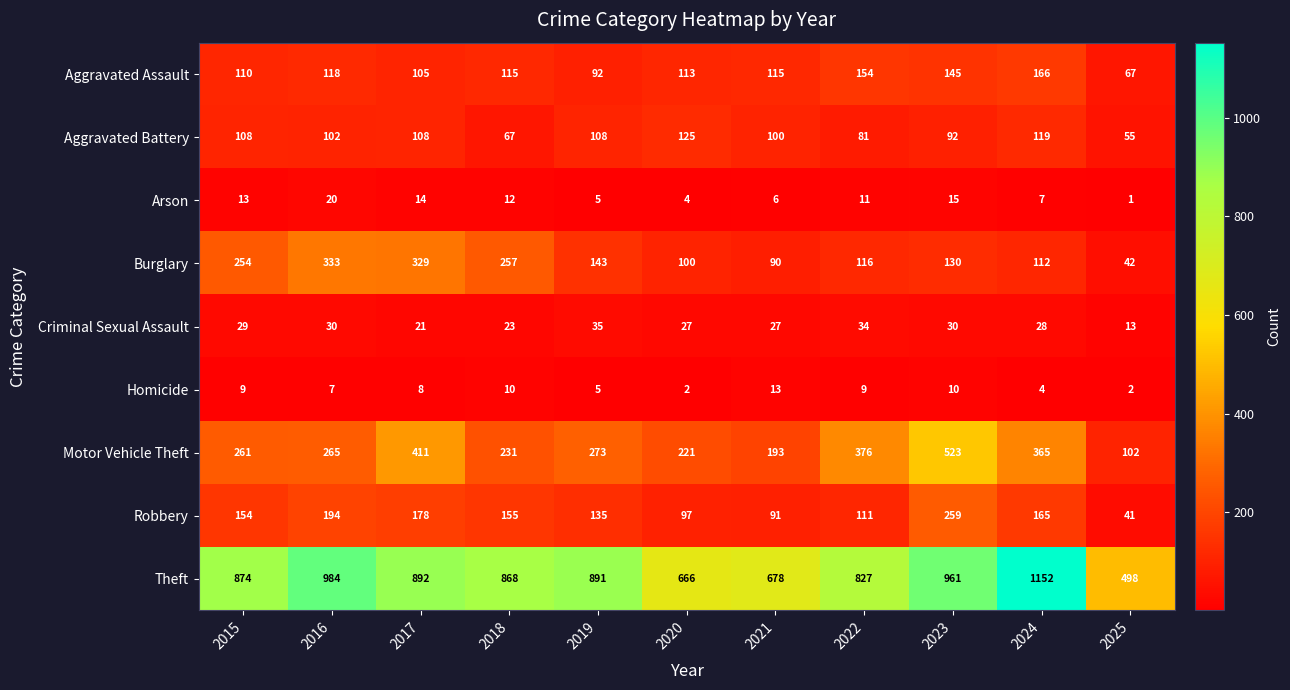

Read the Aggravated Assault value at 2017.

105